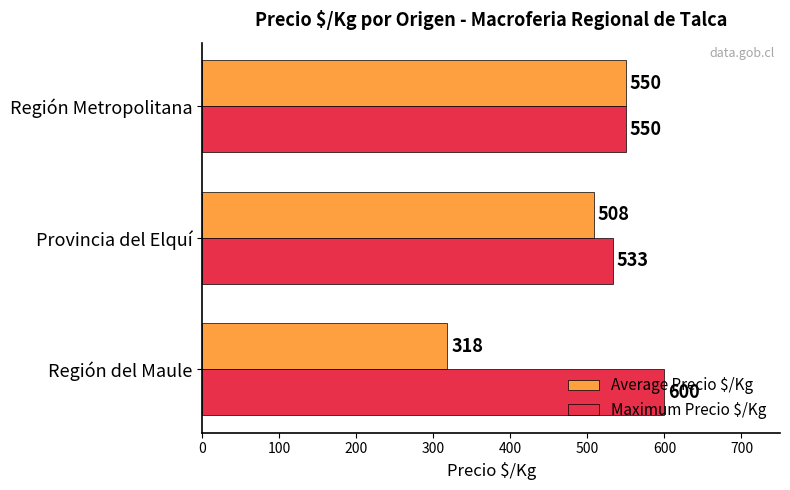

Count the Average Precio $/Kg values in the range 318 to 550.

3